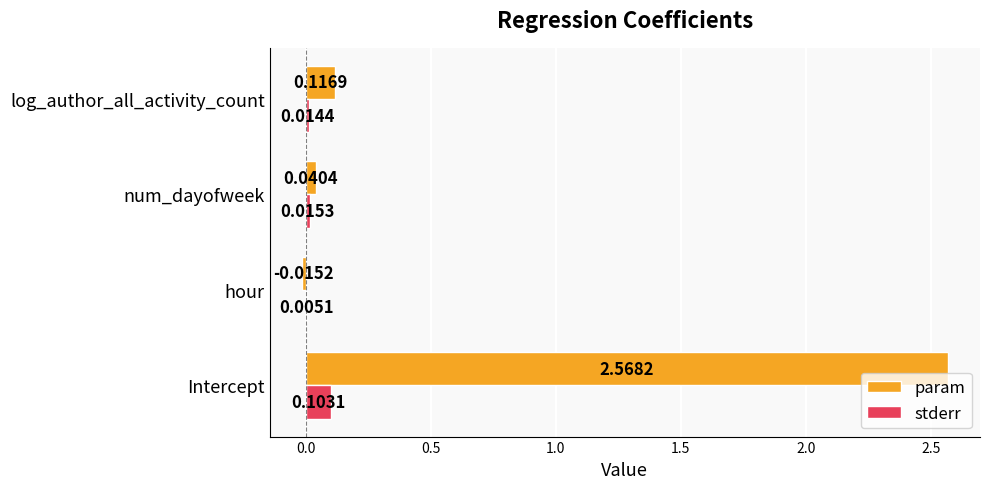

Where is stderr nearest to the value 0?

hour